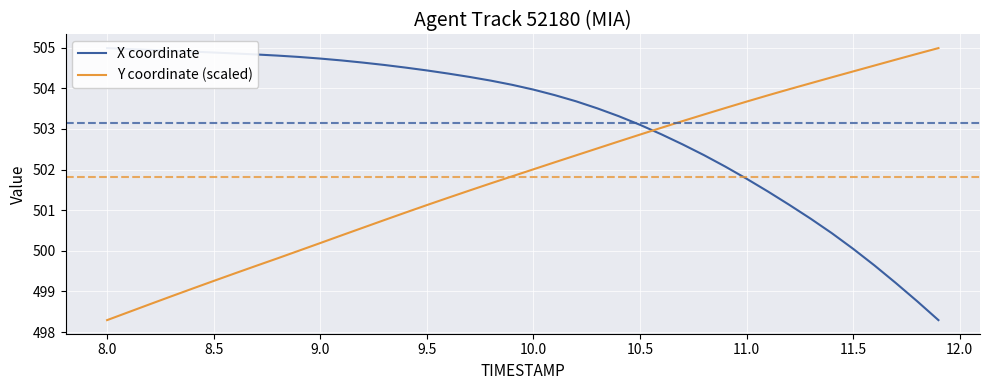

True or false: X coordinate and Y coordinate (scaled) intersect in this chart.

True